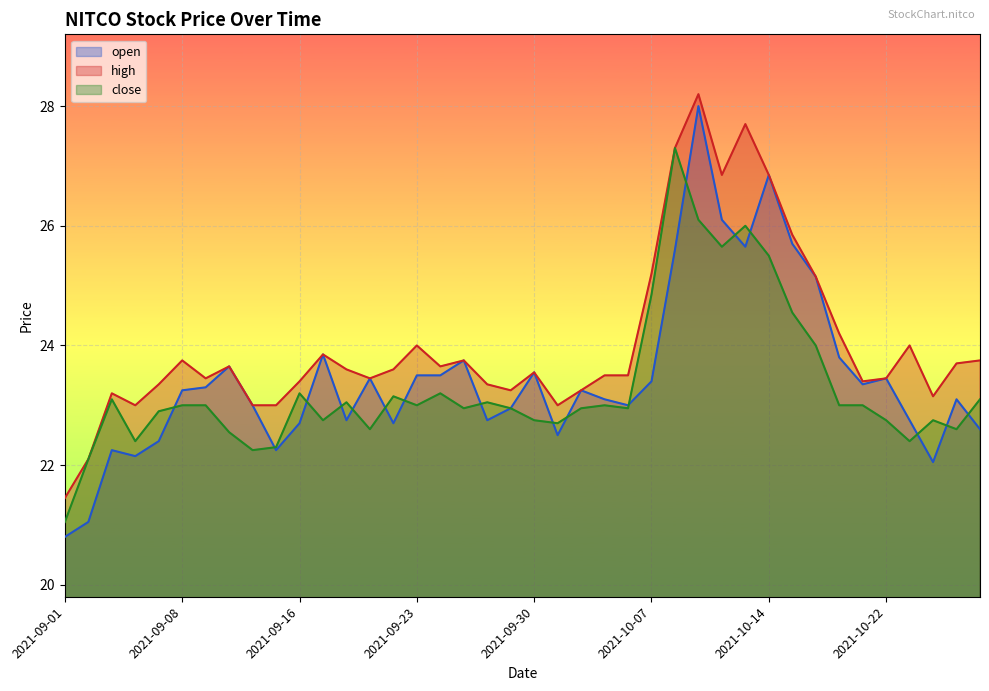

True or false: close has a value of 37.1 at 2021-10-22.

False